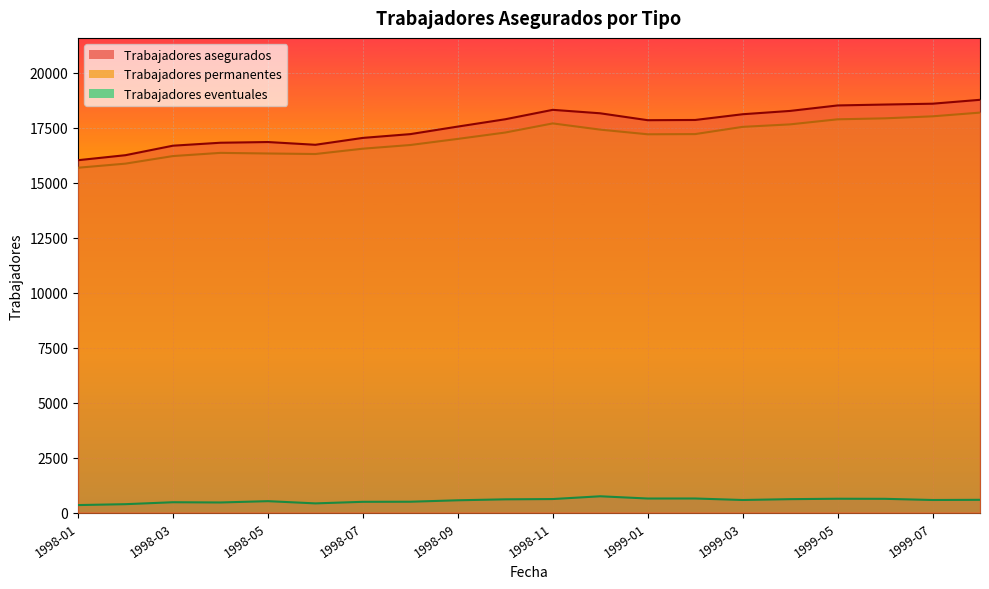

What is the spread (max minus min) of values at 1998-06?

16307